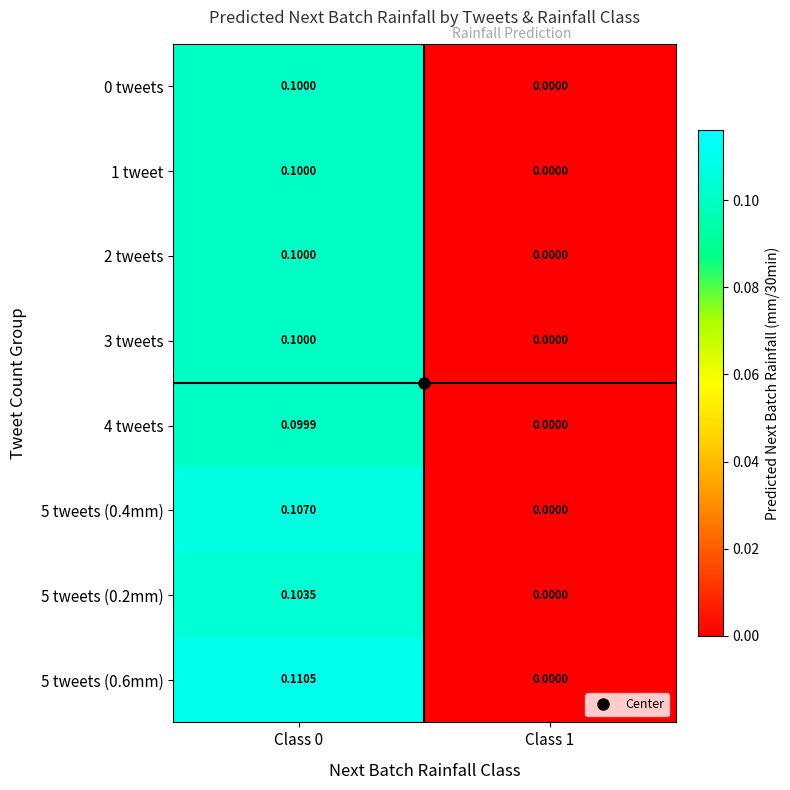

How many positive values does the 2 tweets series have?

1